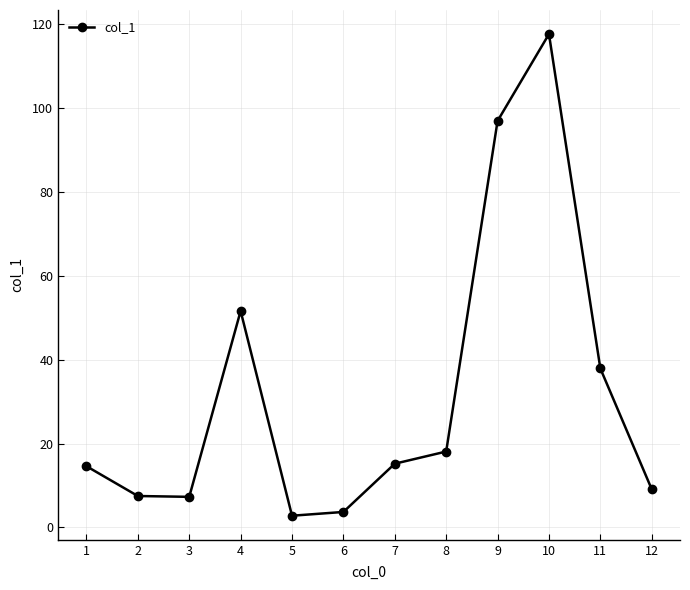

What is the smallest value displayed?

2.8